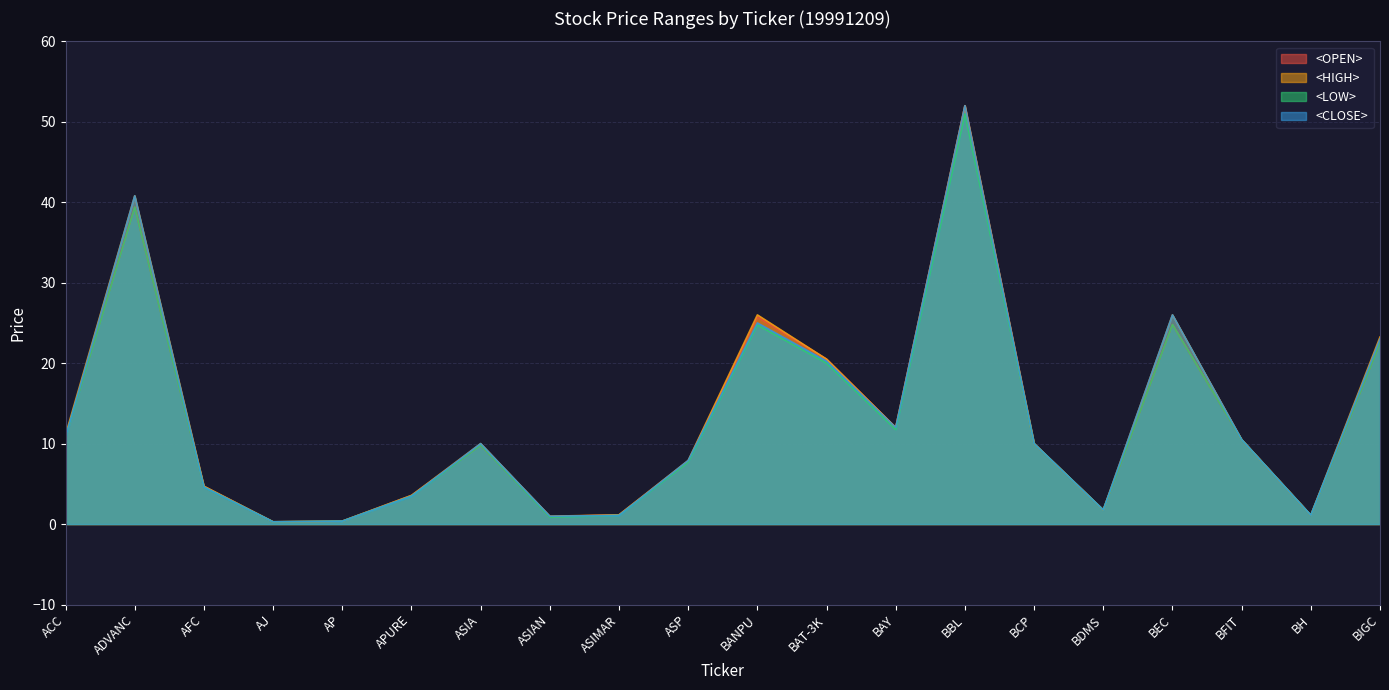

Which category has the highest value across all series?

BBL